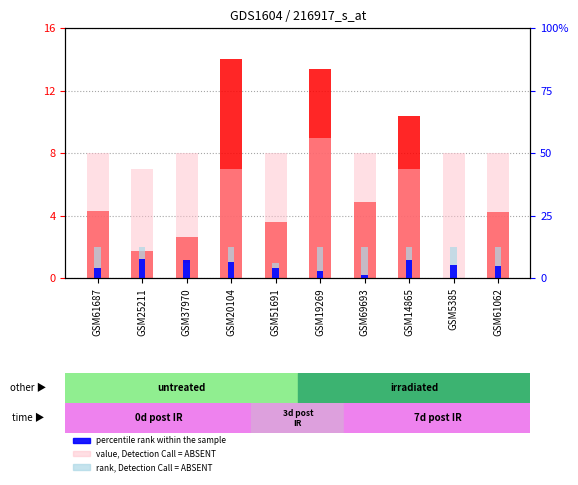

What is the approximate value of value, Detection Call = ABSENT at GSM20104?

7.0